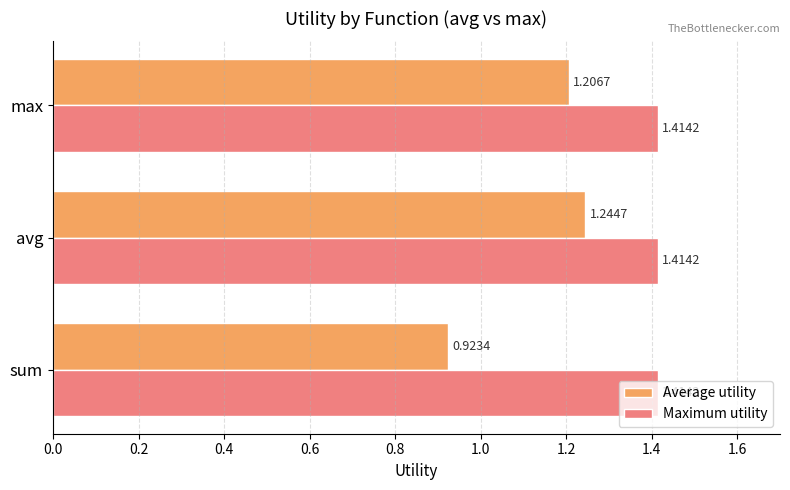

Rank the series by their maximum value, from highest to lowest.

Maximum utility, Average utility